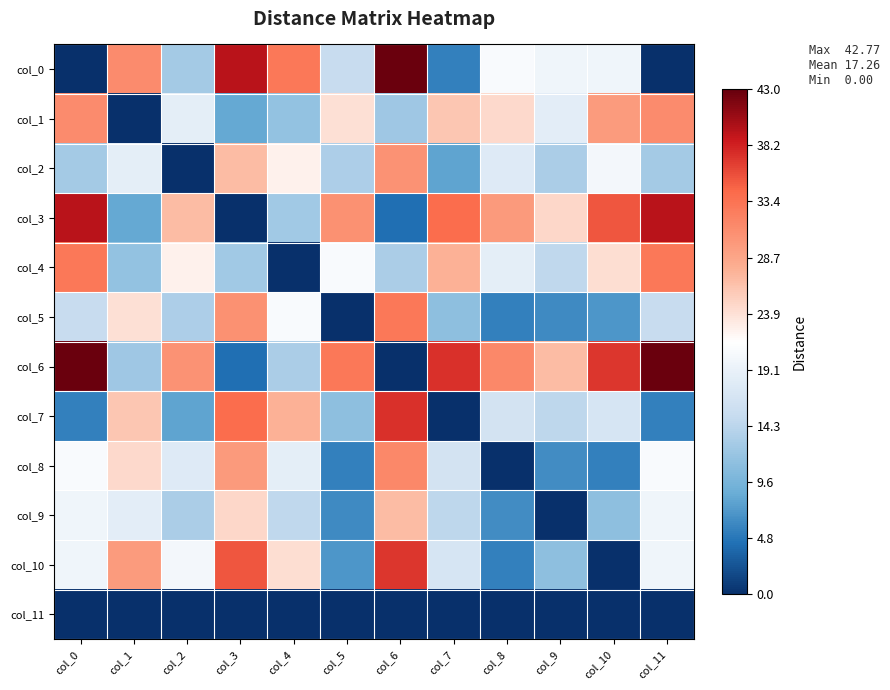

Which series changed the most between col_3 and col_5?

col_3